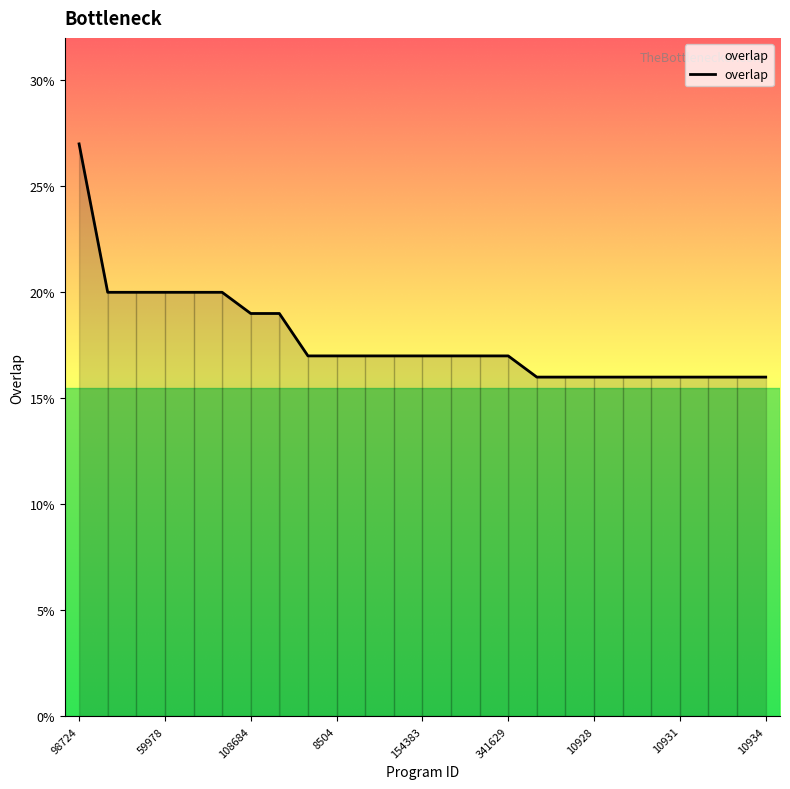

What is the difference between the maximum and minimum values?

11